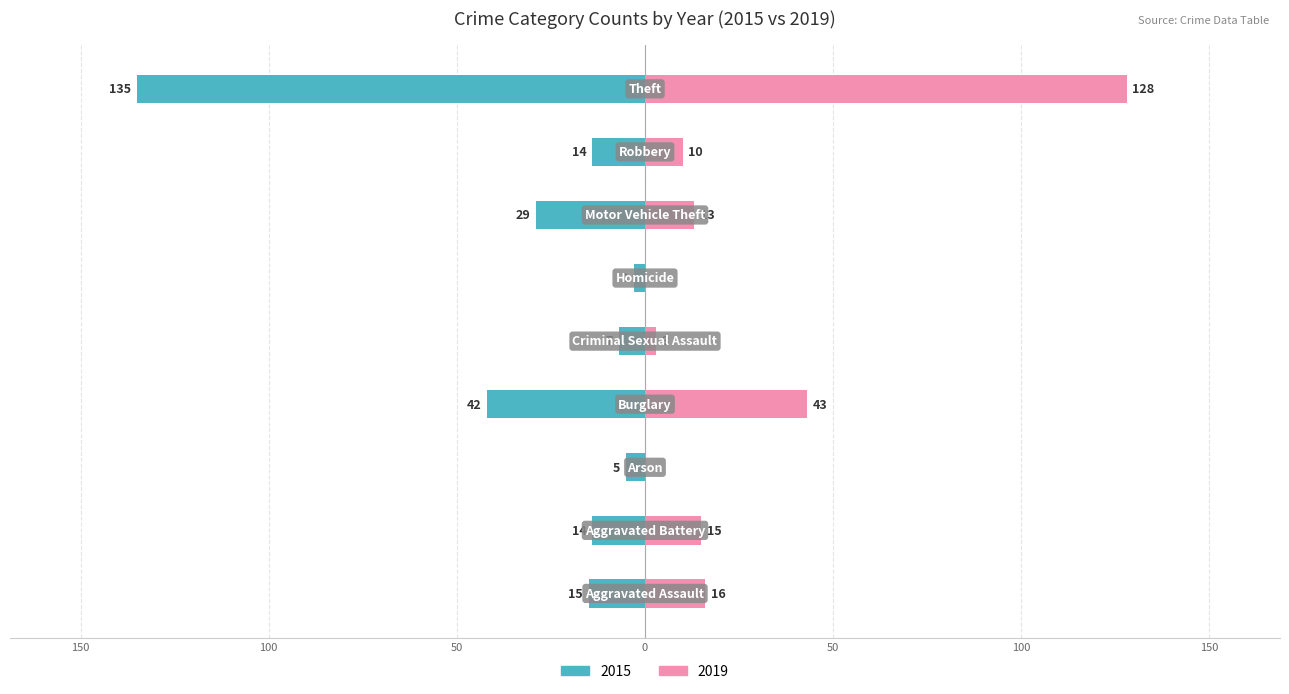

What position from the left is Aggravated Assault?

1